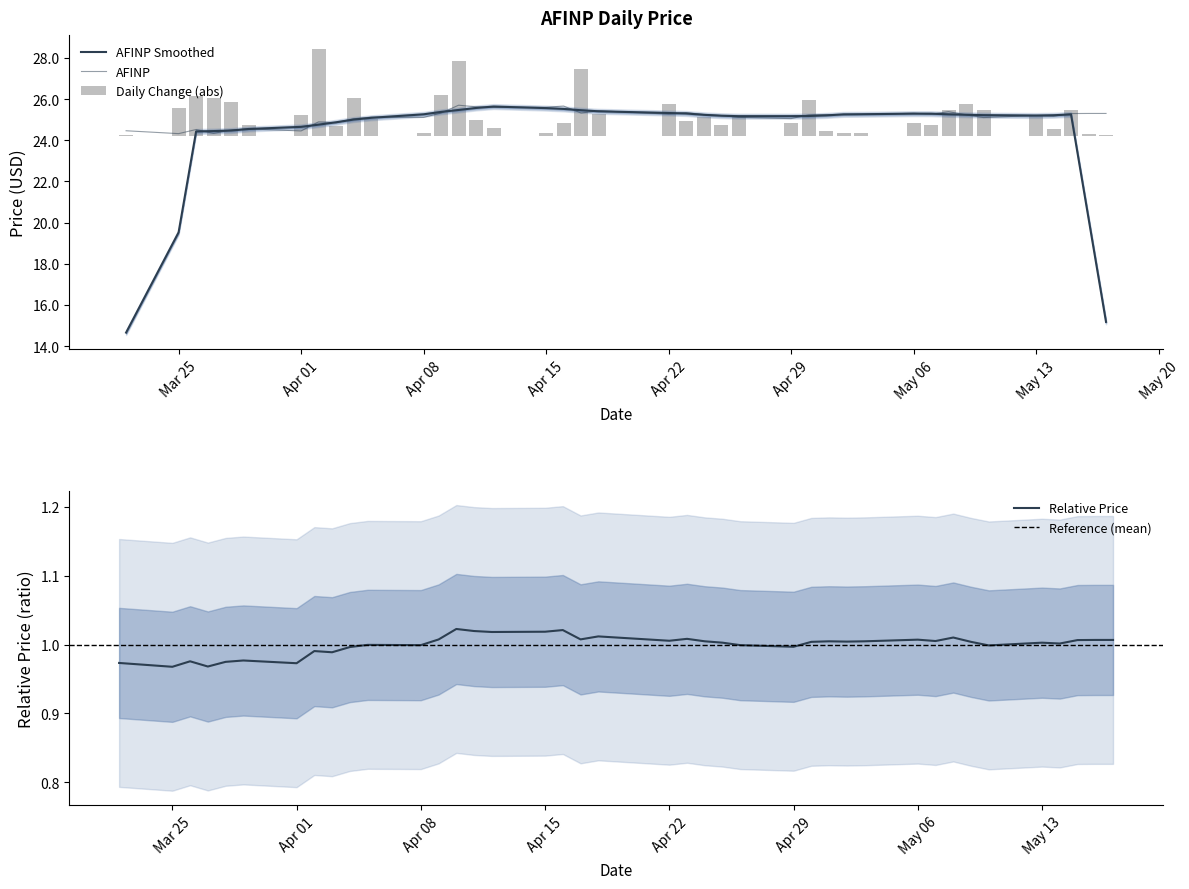

Which category has the lowest value across all series?

Mar 25